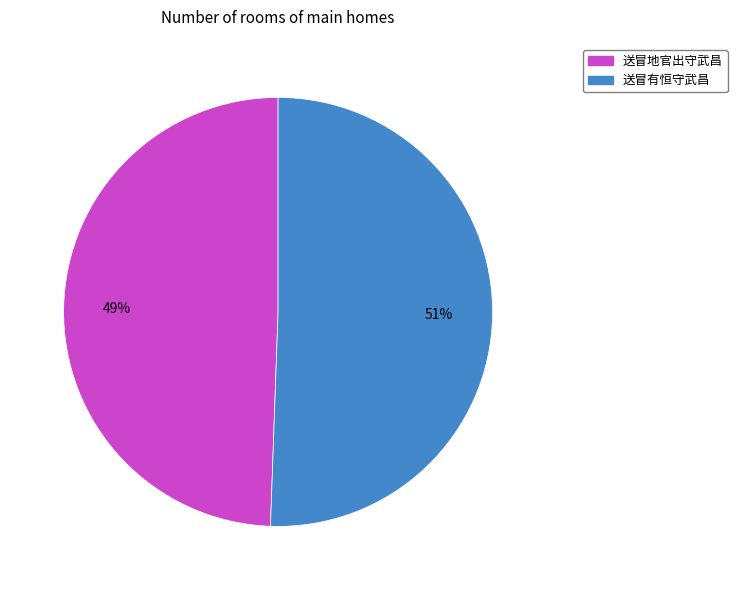

To the nearest percent, what percentage of the pie is 送冒有恒守武昌?

51%